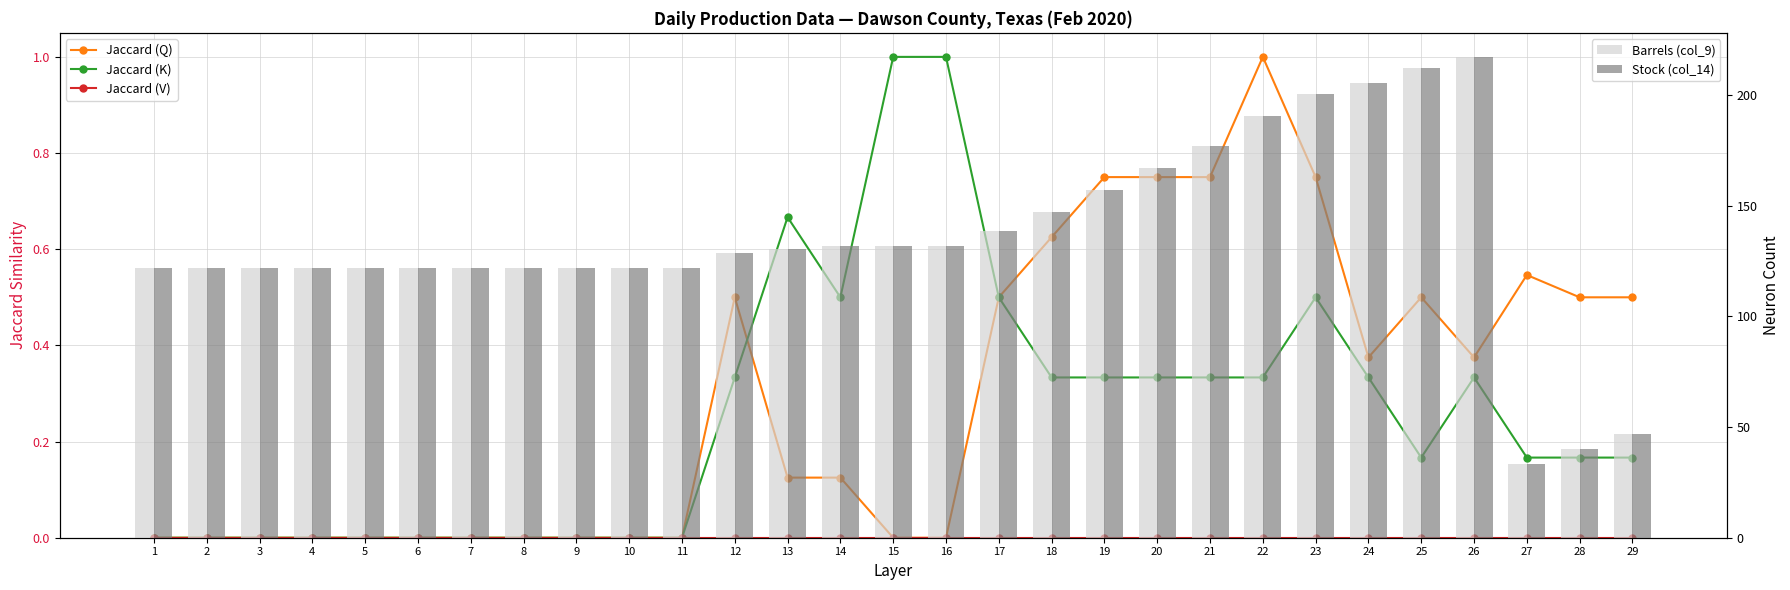

What is the value of the Jaccard (Q) bar at the 21st from the left?

0.8